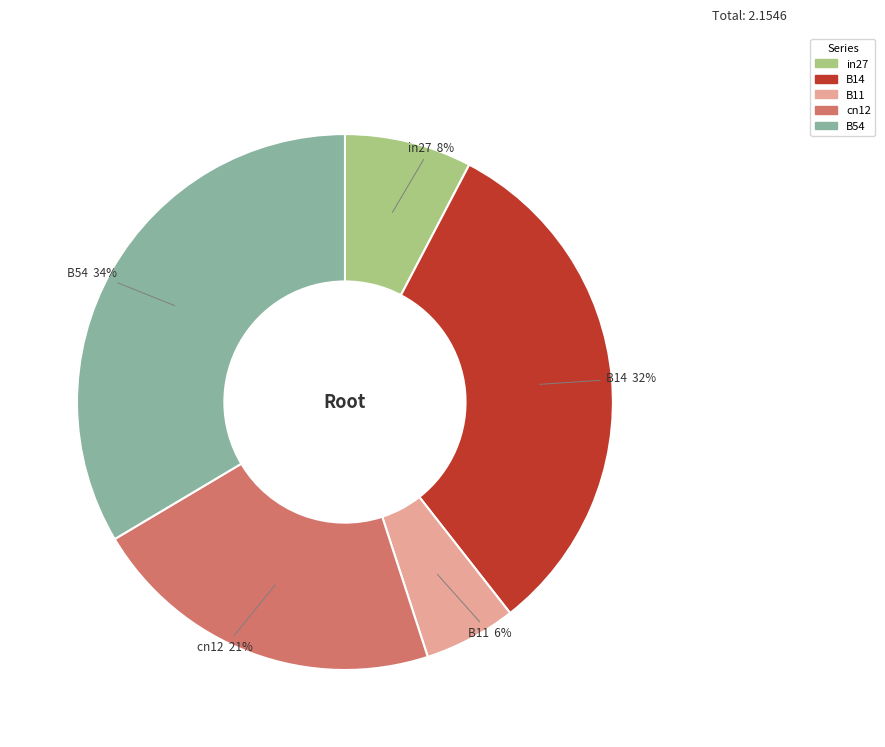

Do cn12 and B14 together represent more than half of the pie?

Yes